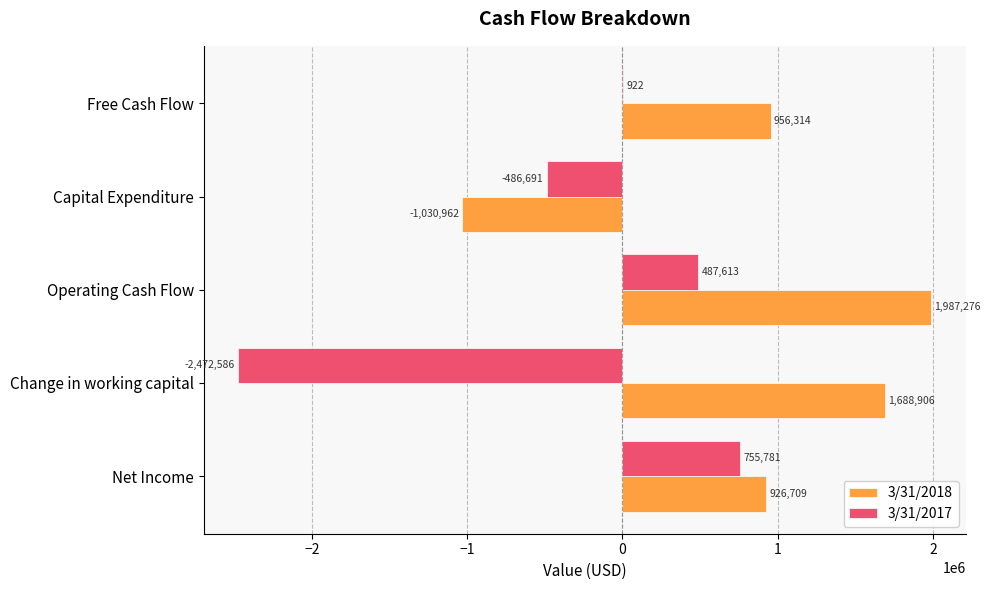

Which series changed the most between Change in working capital and Free Cash Flow?

3/31/2017